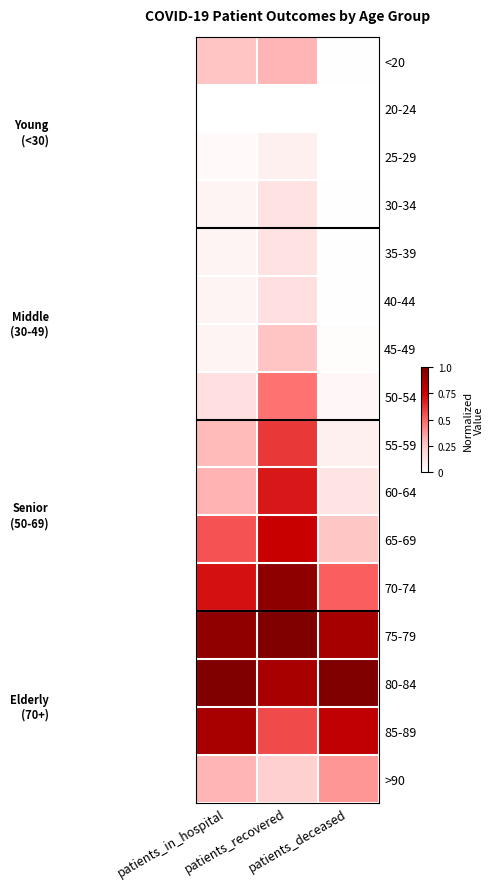

What is the total value across all series at patients_in_hospital?

5.6